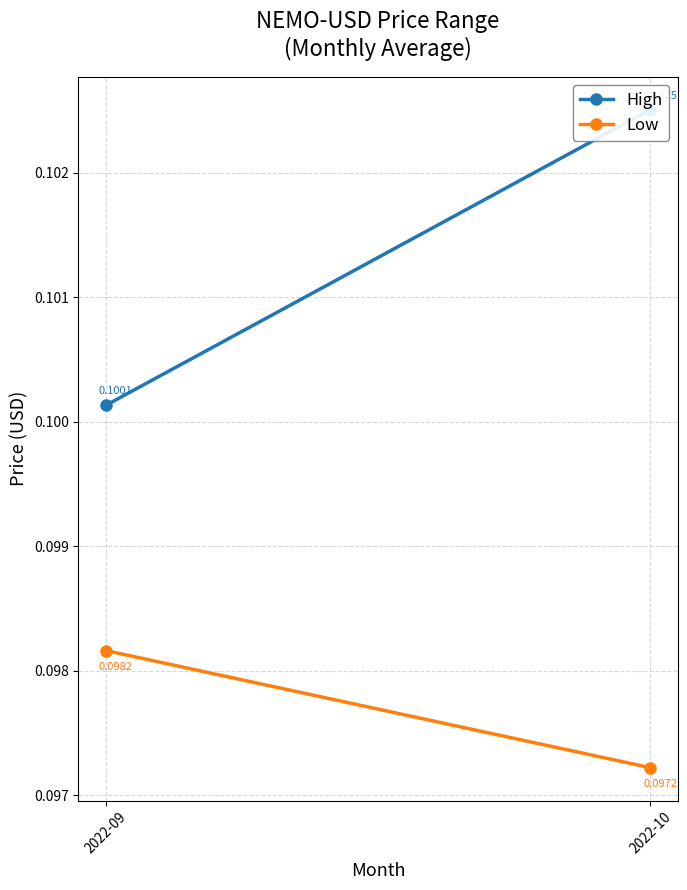

At how many categories does at least one series exceed 0?

2